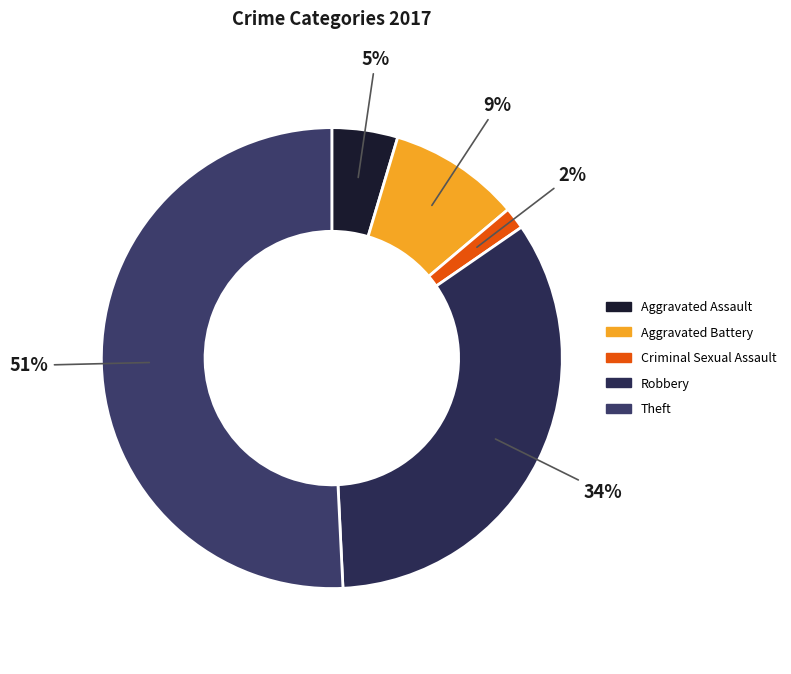

How many slices are in this pie chart?

5